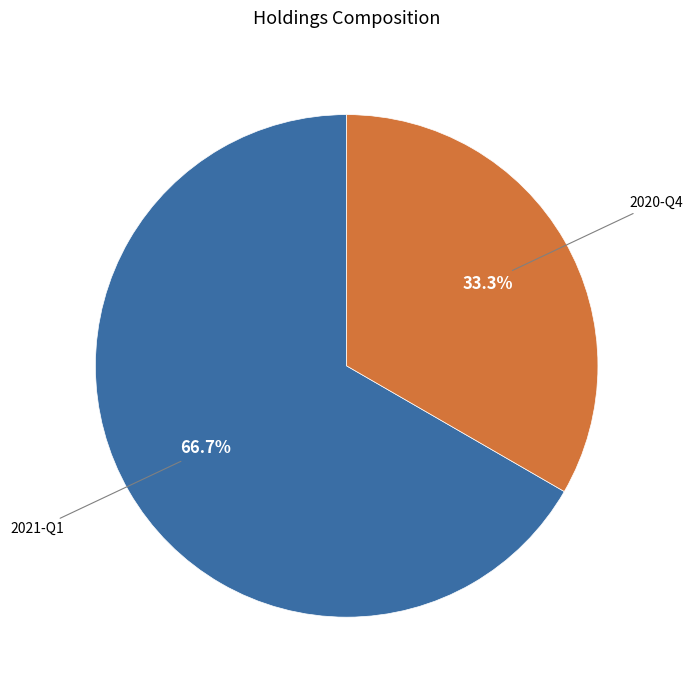

Is there any slice that represents more than half of the pie?

Yes